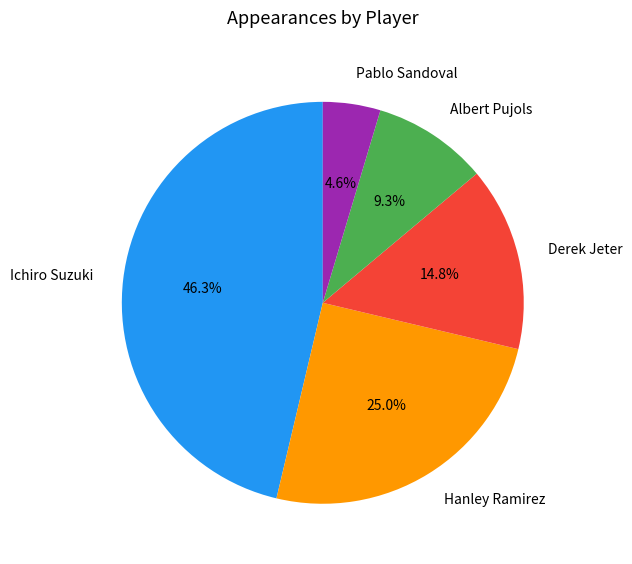

Which category has the smallest portion of the pie?

Pablo Sandoval